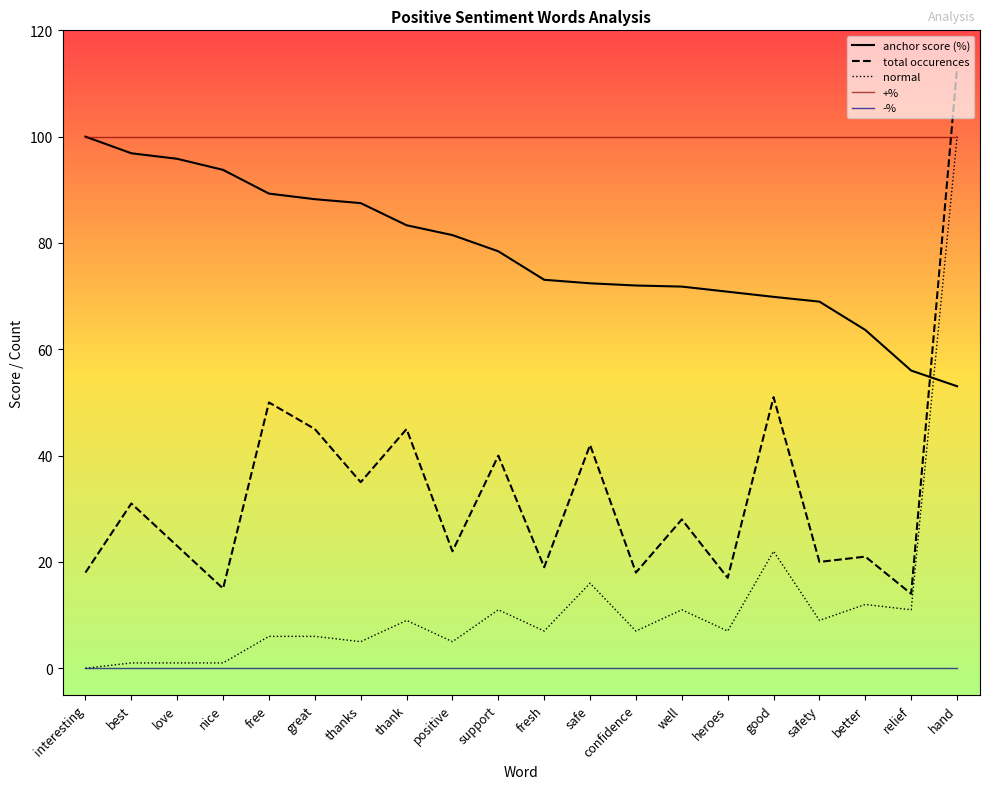

What is the lowest value of the total occurences series?

14.0